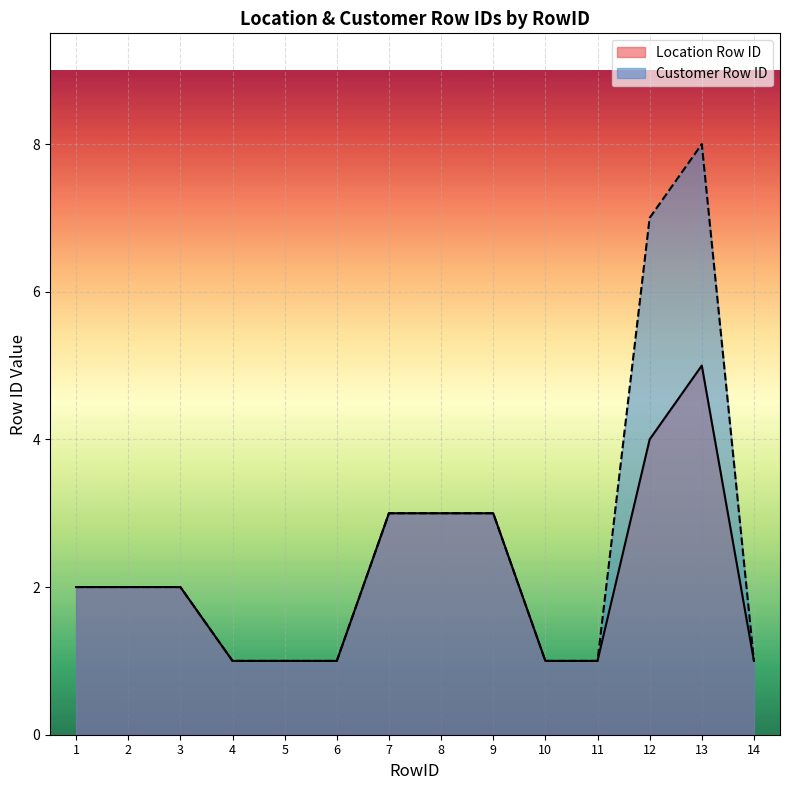

Reading left to right, what are all the values shown in this chart?

Location Row ID: 2	2	2	1	1	1	3	3	3	1	1	4	5	1
Customer Row ID: 2	2	2	1	1	1	3	3	3	1	1	7	8	1